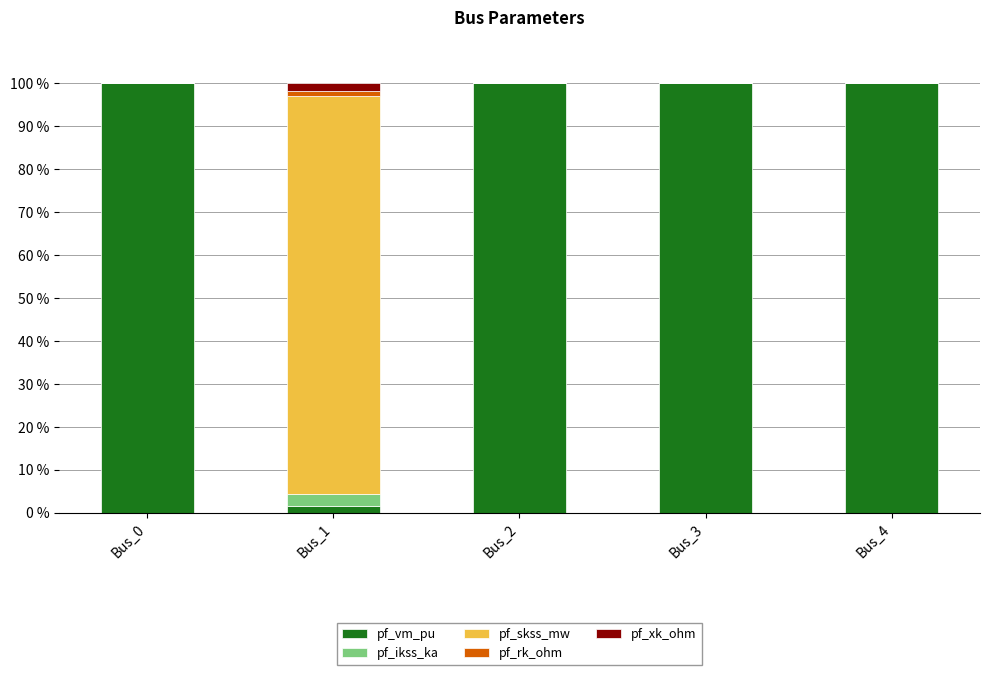

What is the total value across all series at Bus_0?

100.0